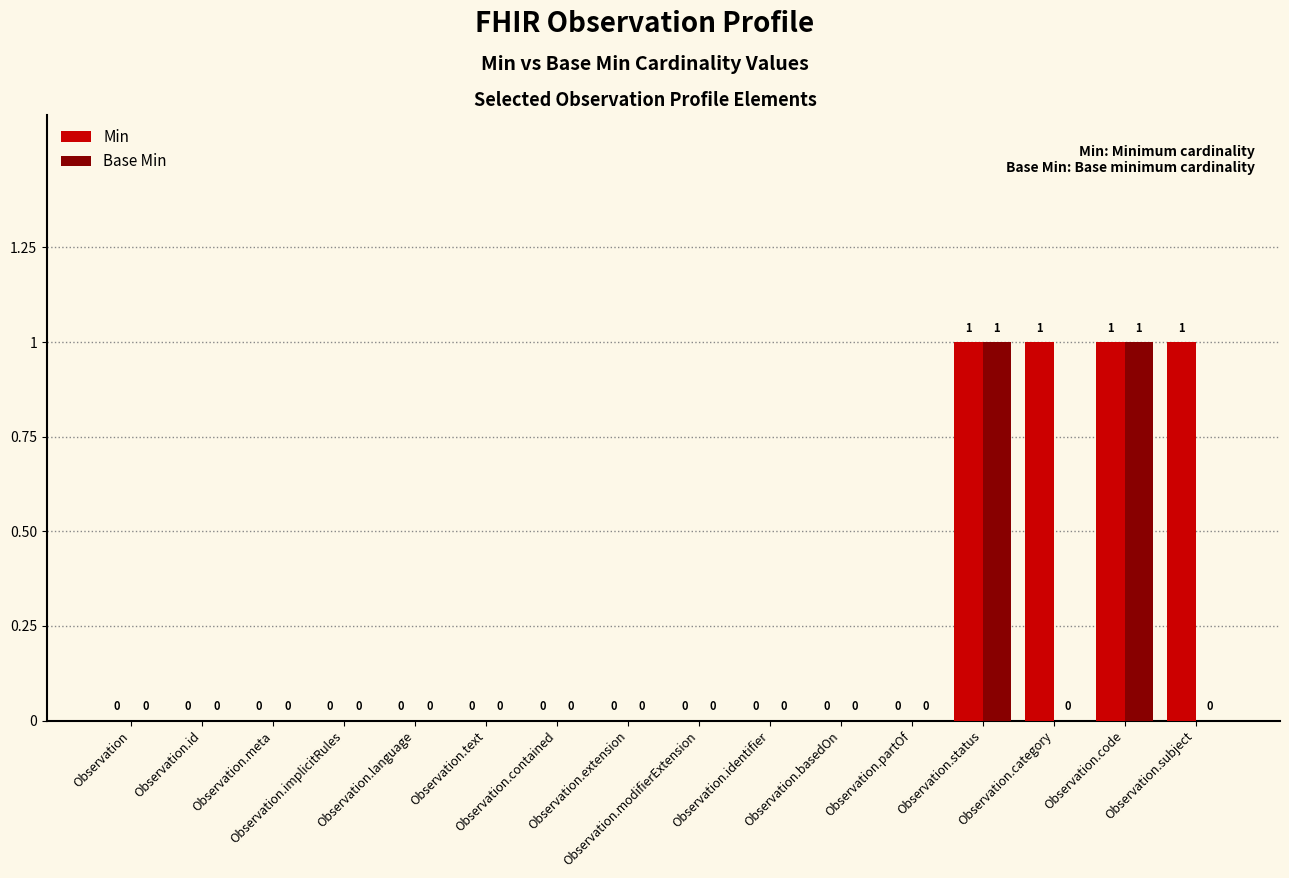

What is the maximum value for Min?

1